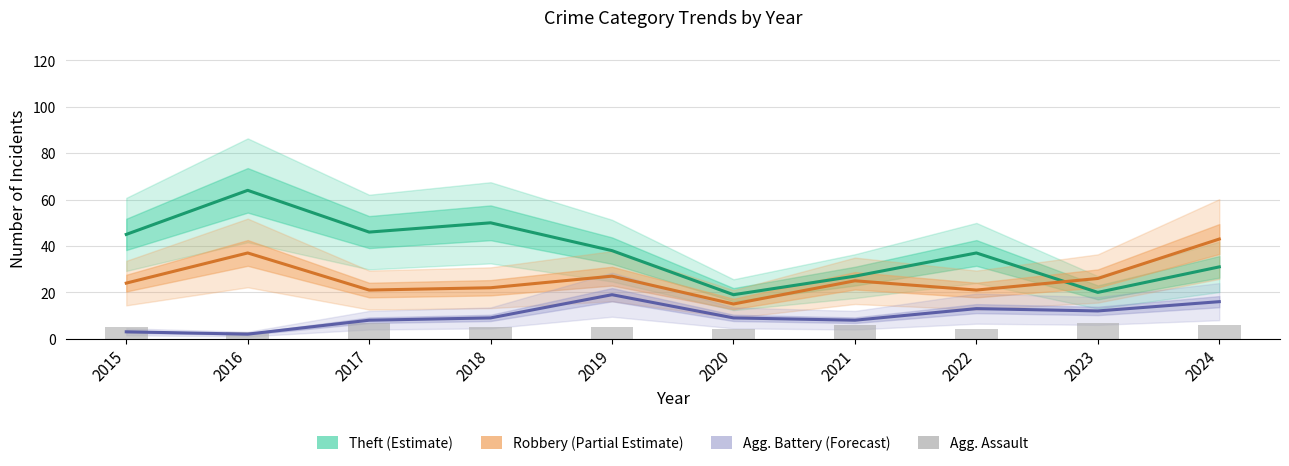

What is the difference between the second highest and minimum values in the Aggravated Battery (Forecast) series?

14